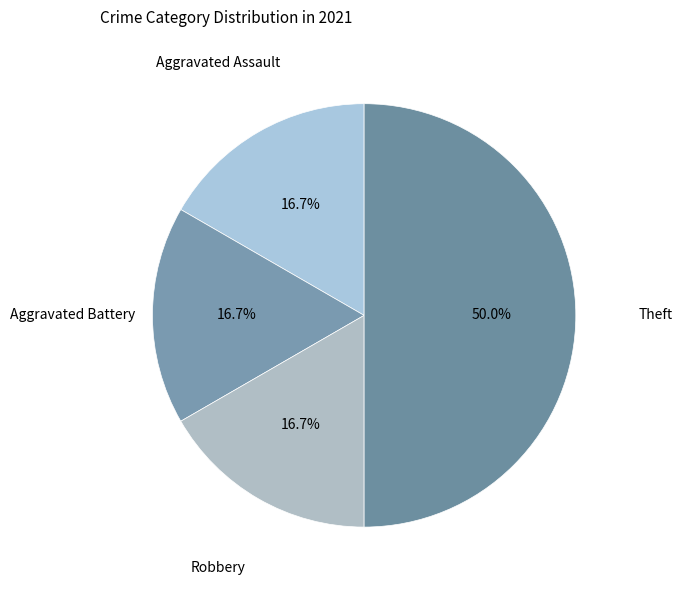

What portion of the pie excludes Aggravated Battery?

83.3%